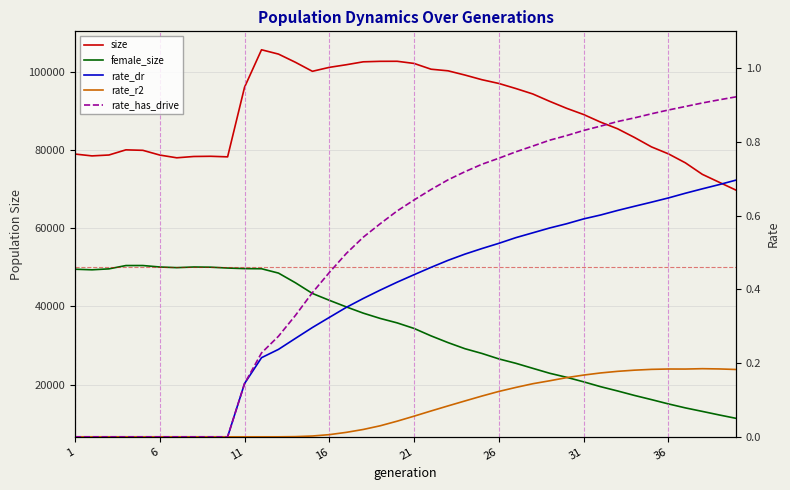

At how many categories does at least one series exceed 46531?

40